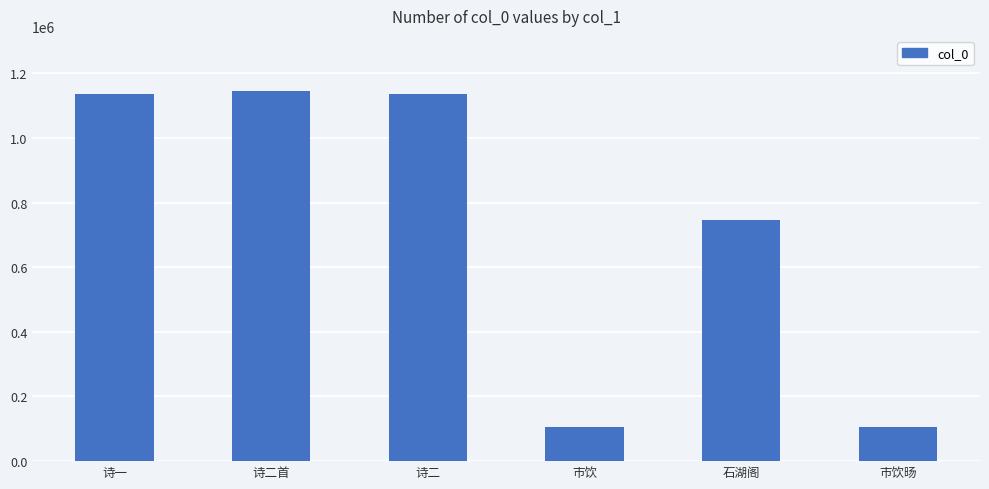

How many distinct data groups are displayed?

1